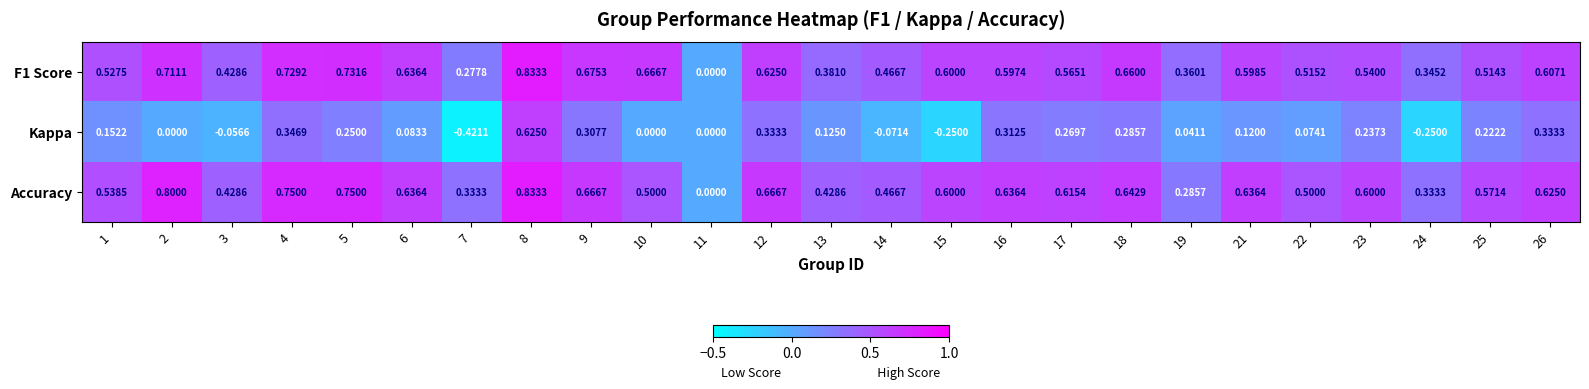

What is the maximum value shown in the chart?

0.8